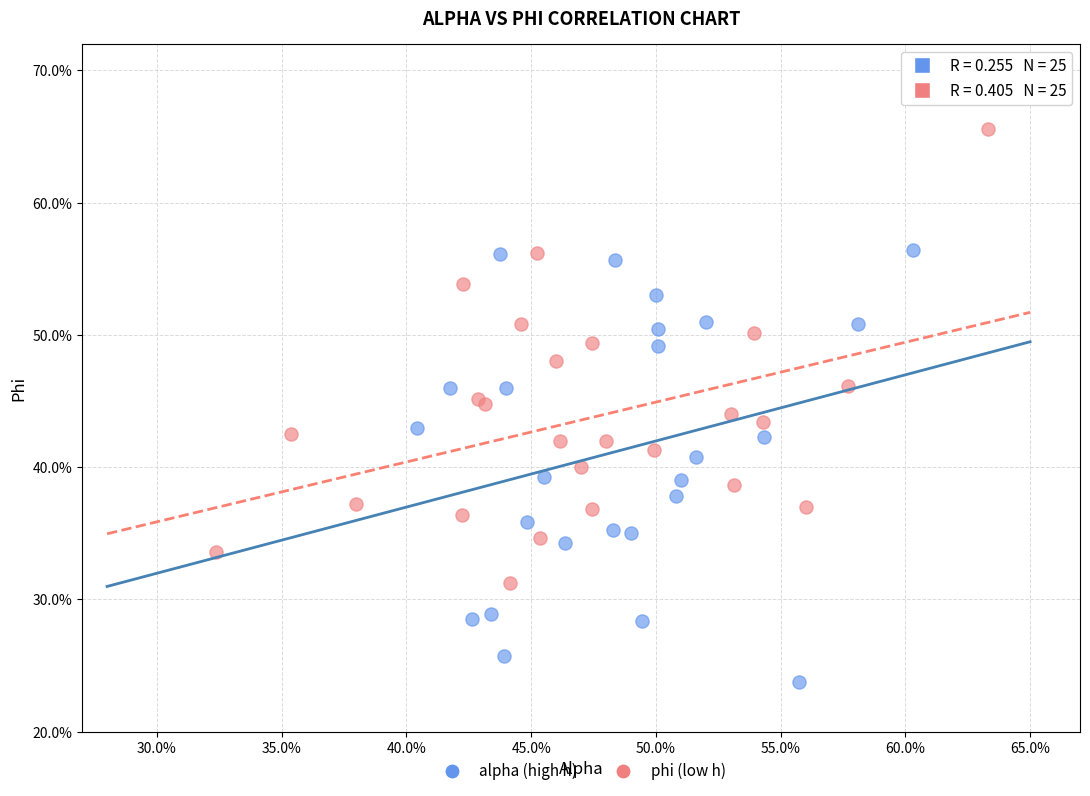

What are all the series names shown in the legend?

alpha (high h), phi (low h)